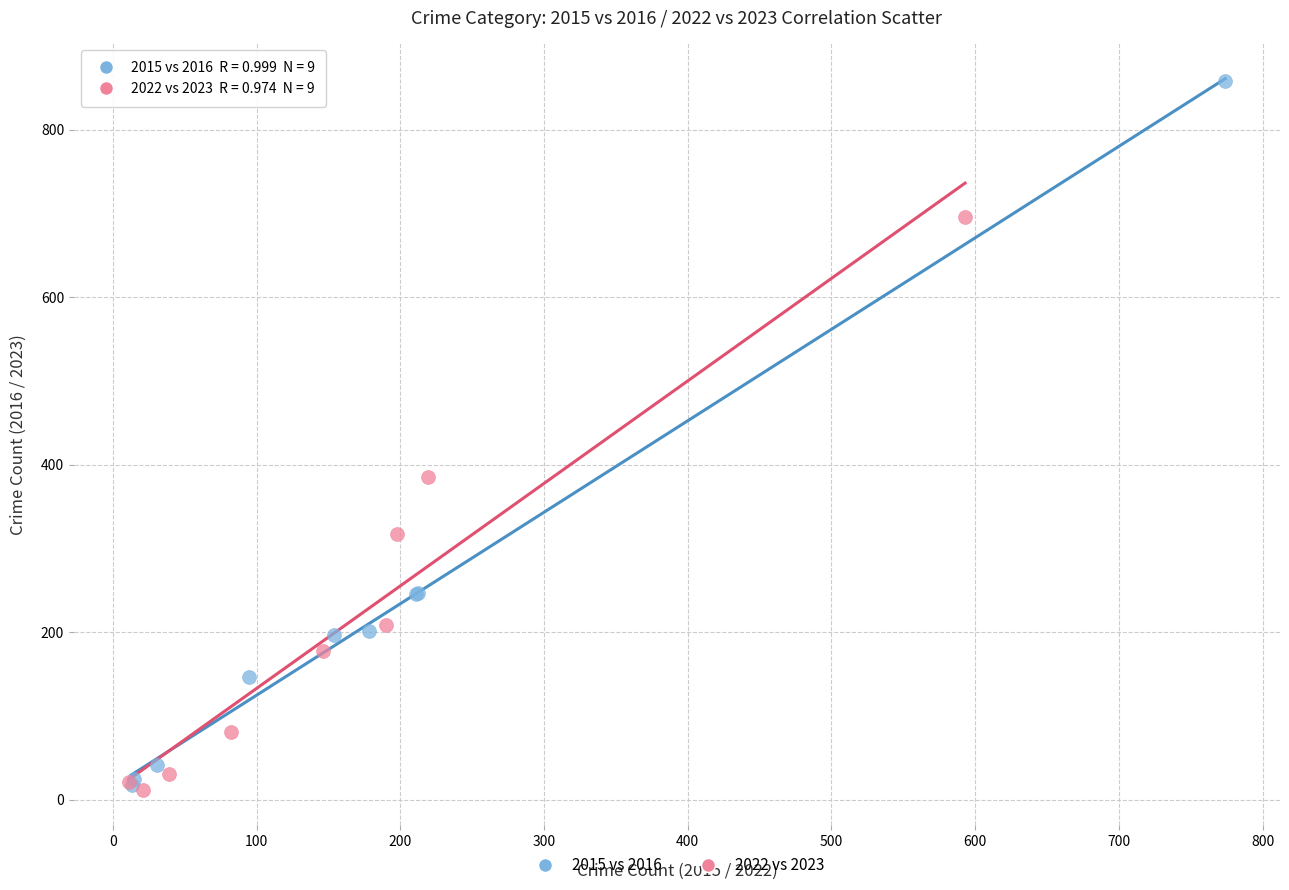

Which series contains the highest Y value?

2015 vs 2016